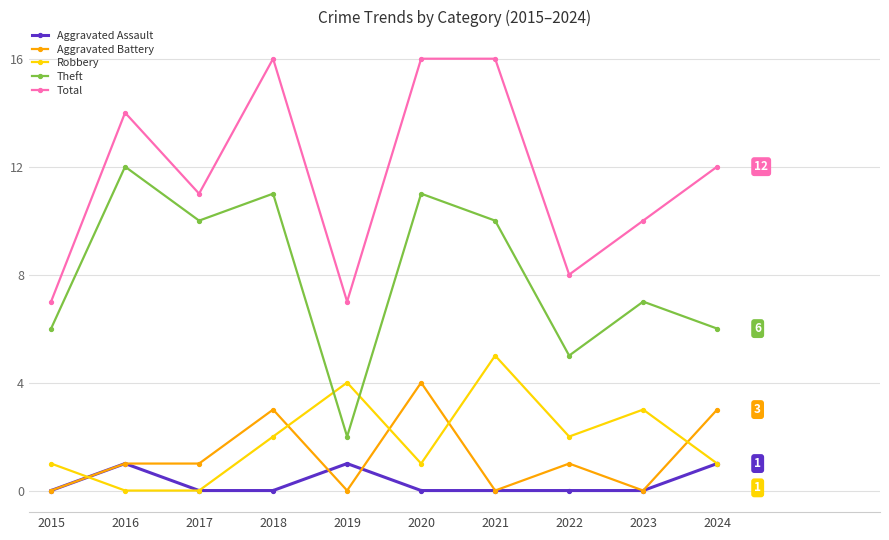

What is the difference between the highest and lowest values at 2018?

16